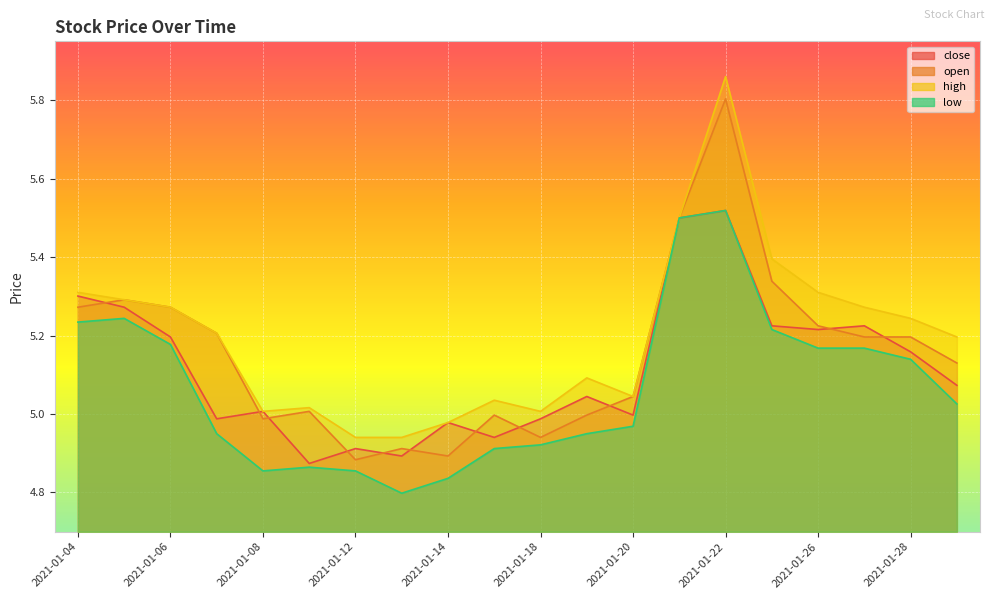

What is the value of the low point at the 3rd from the left?

5.2